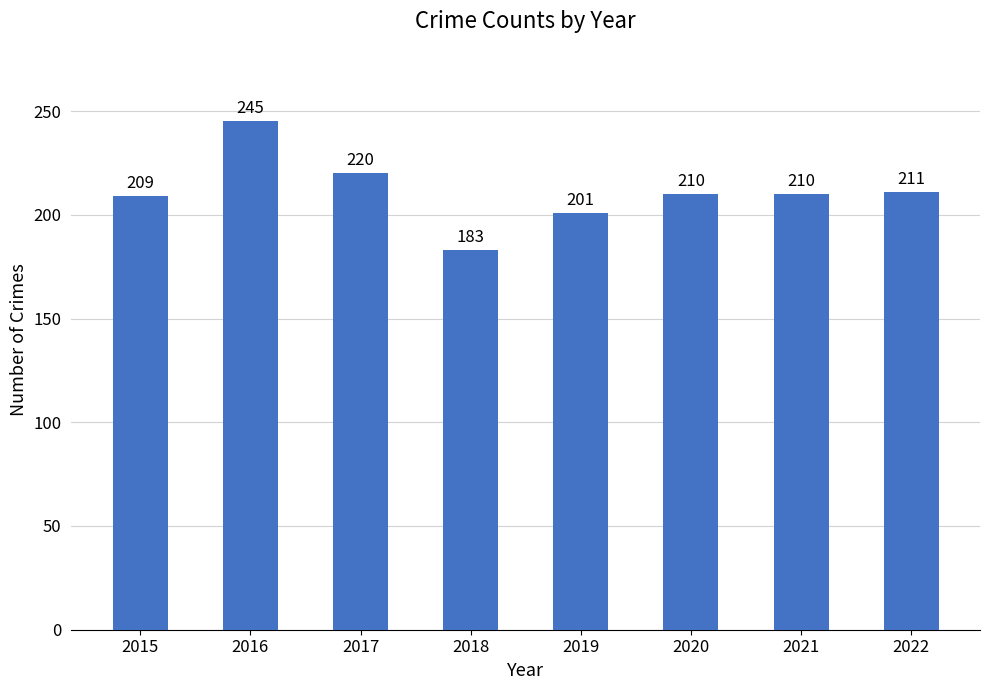

What is the maximum value shown in the chart?

245